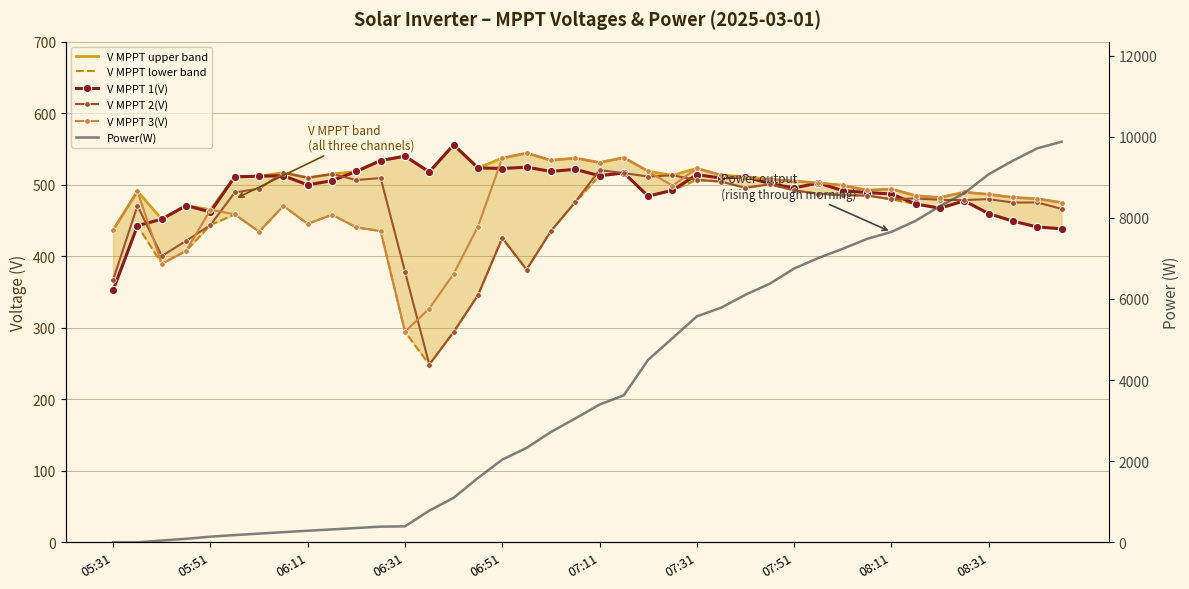

Does the chart have visible grid lines?

Yes